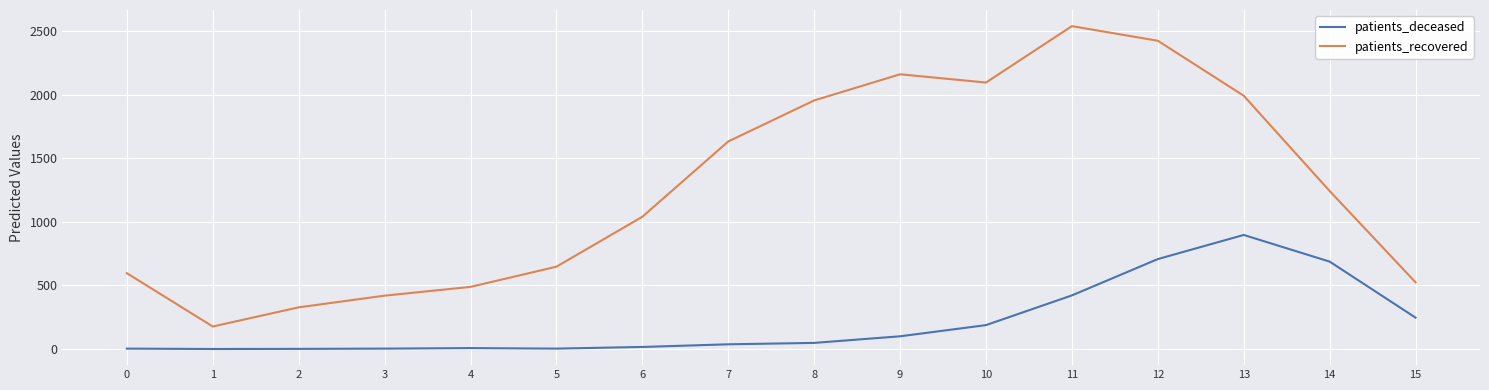

Rank the series at 15 from lowest to highest value.

patients_deceased, patients_recovered